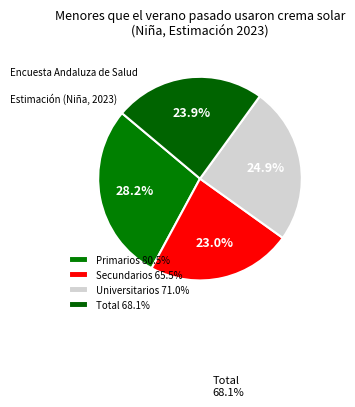

Count the number of slices in the pie.

4